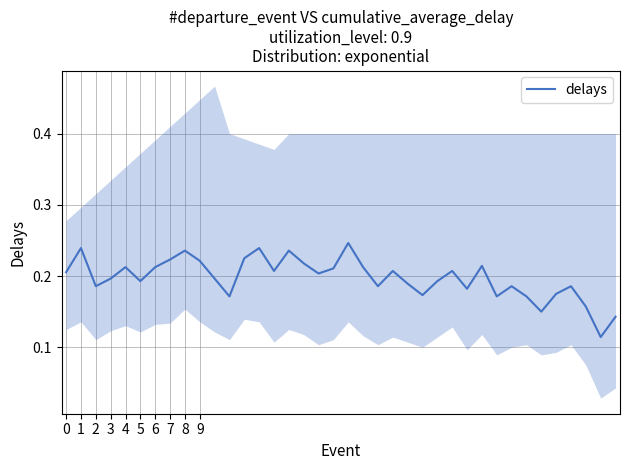

Rank the categories by value from lowest to highest.

36, 37, 32, 35, 11, 29, 31, 24, 33, 27, 2, 21, 30, 34, 23, 5, 25, 3, 10, 17, 0, 14, 22, 26, 18, 4, 6, 20, 28, 16, 9, 7, 12, 8, 15, 1, 13, 19